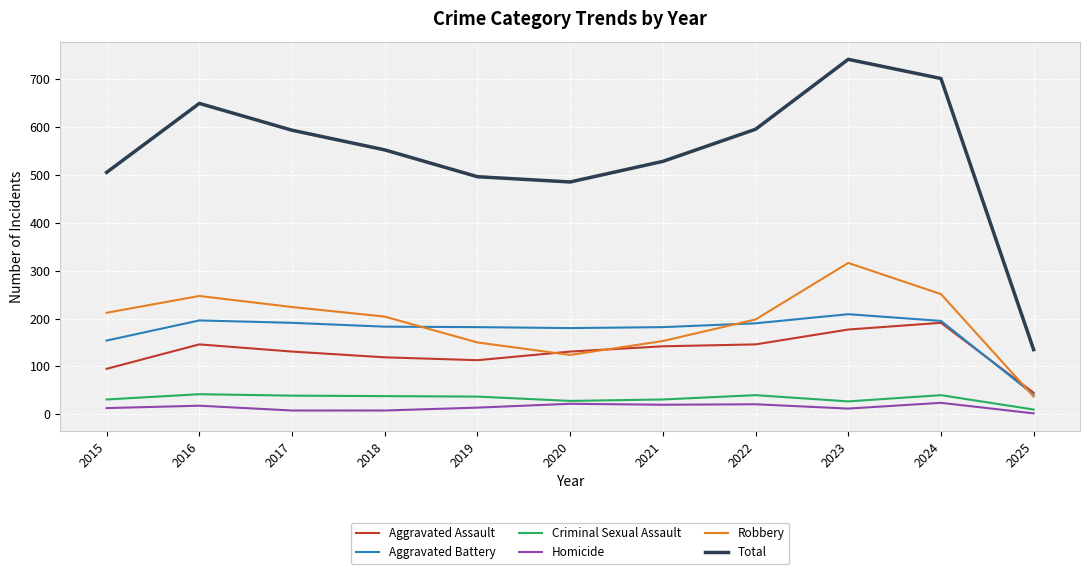

True or false: Aggravated Battery and Homicide cross at least once.

False